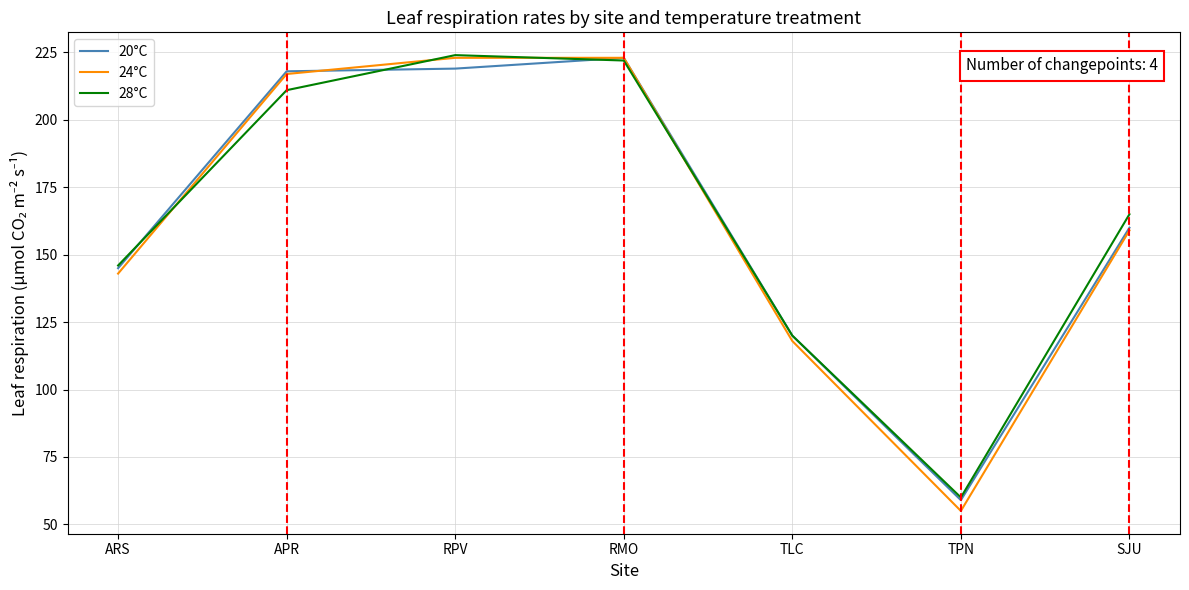

What is the total value across all series at SJU?

484